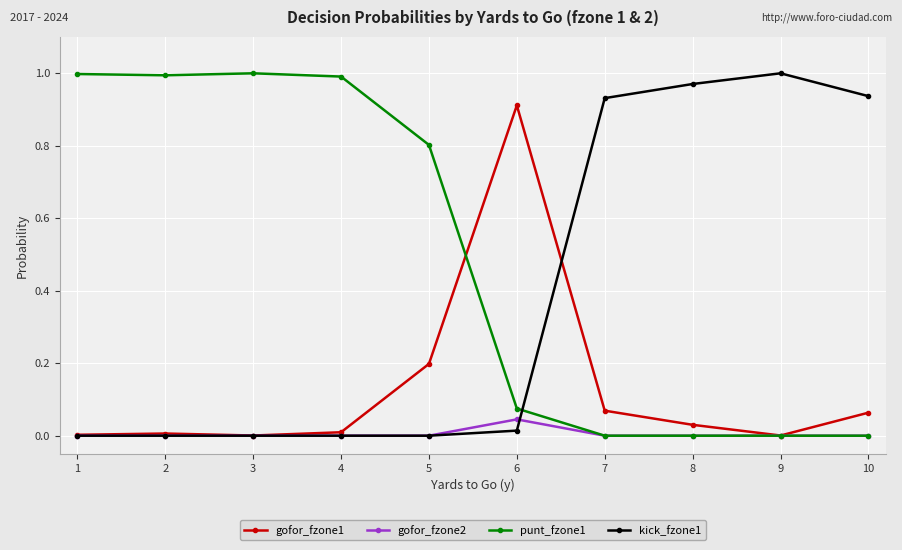

What are all the series names shown in the legend?

gofor_fzone1, gofor_fzone2, punt_fzone1, kick_fzone1